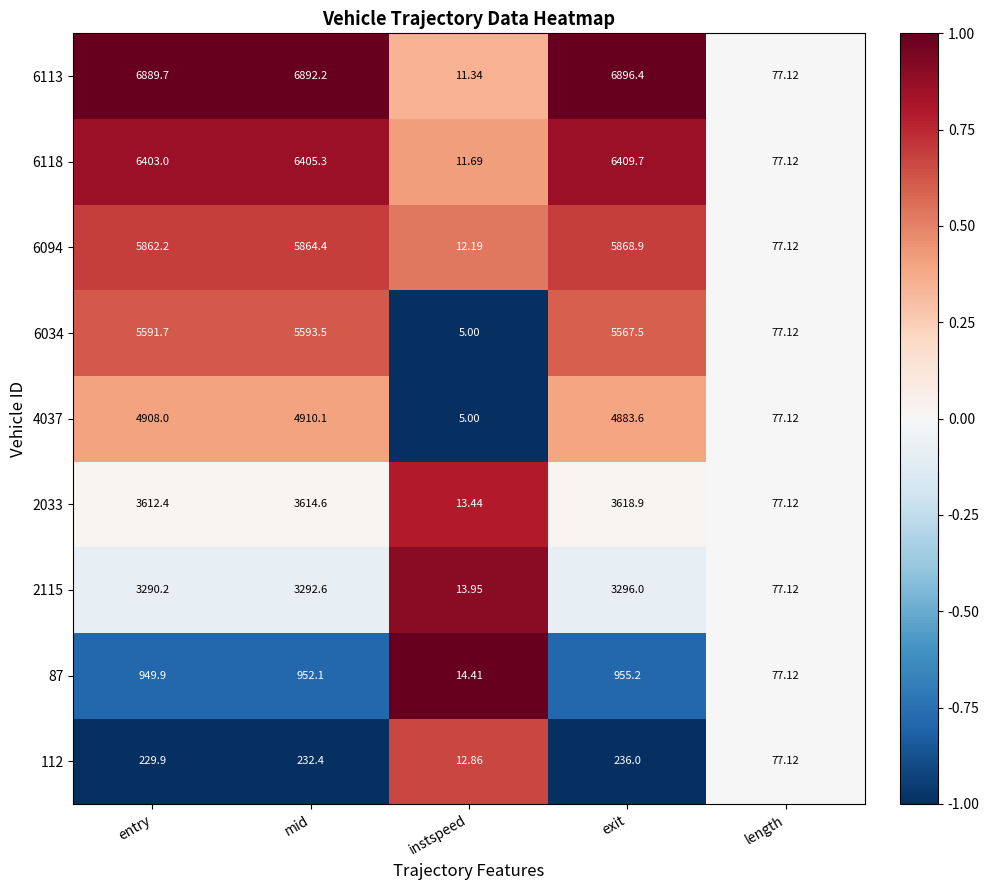

Which series has the largest range (max minus min)?

6113